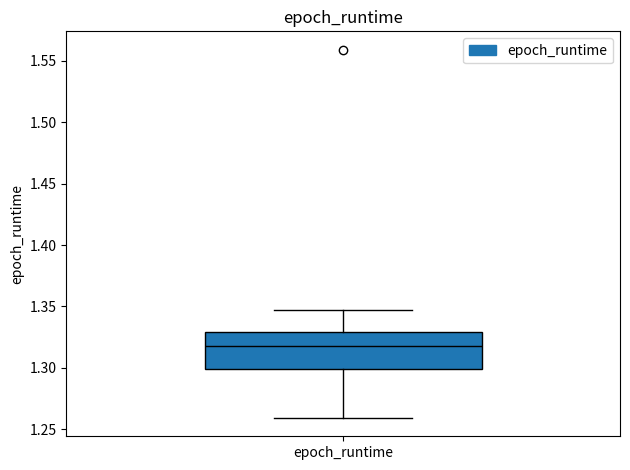

Where does the upper whisker of the box for epoch_runtime end on the y-axis? The values are not printed on the chart, so give them approximately, as read against the axis.

1.345